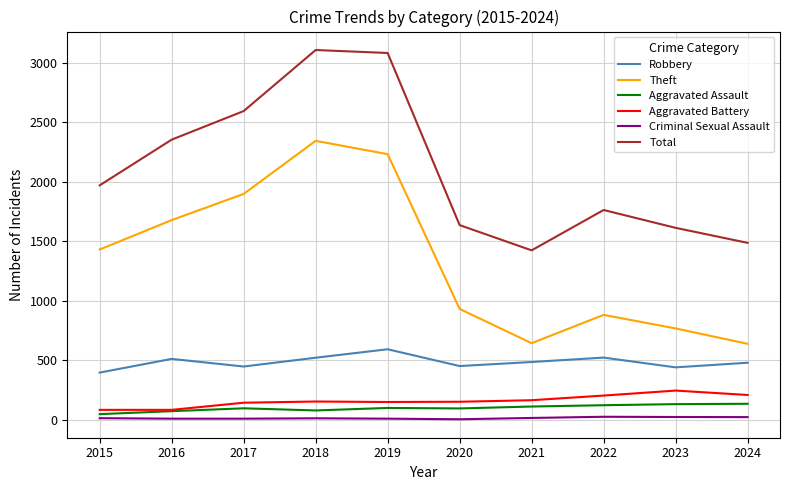

How many lines are shown in the chart?

6